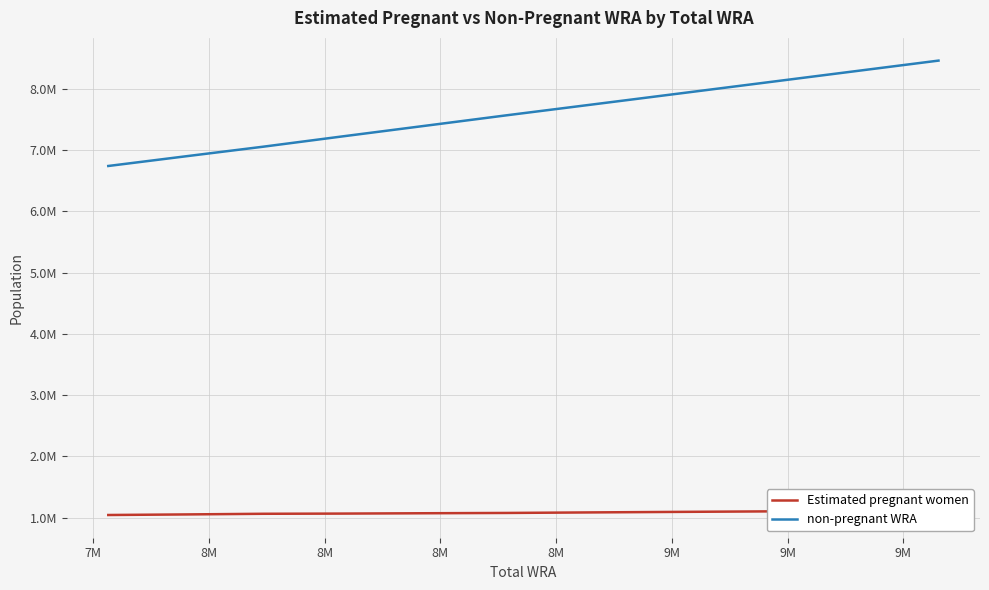

Which series has the widest spread of values?

non-pregnant WRA